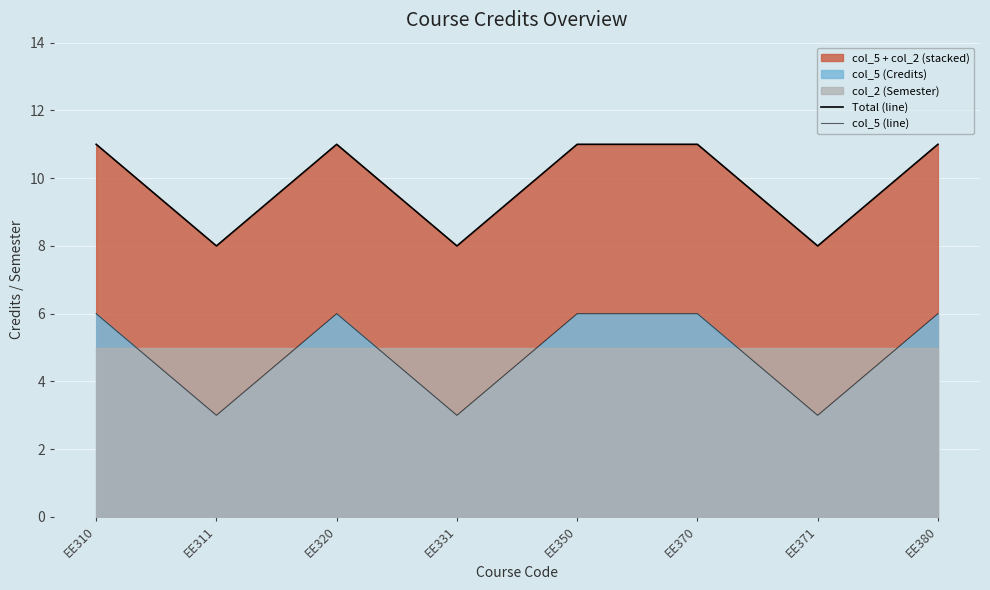

The col_5 (line) series shows 1 at EE371. True or false?

False